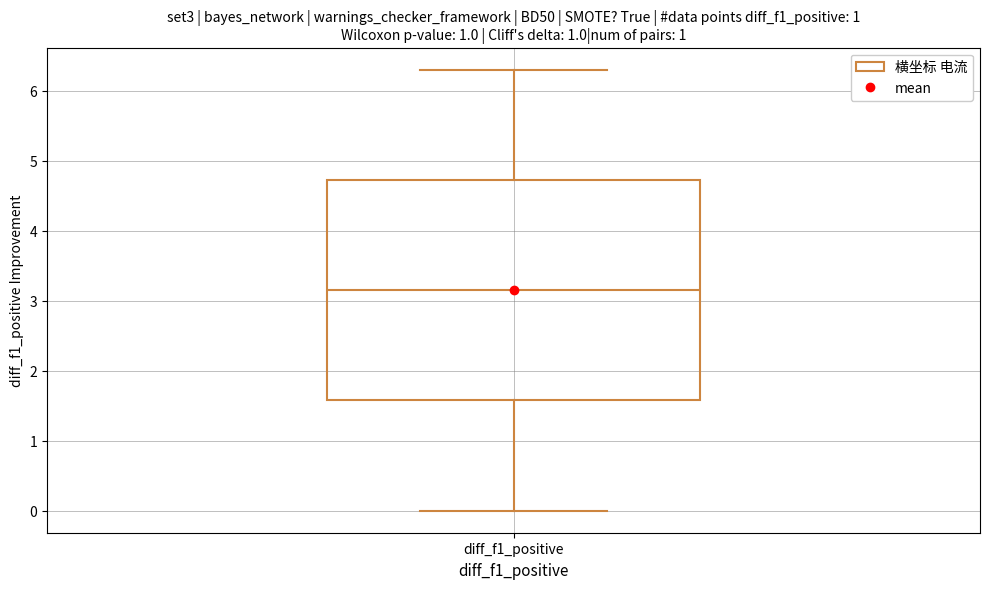

Transcribe this box plot: give where the median line is, the range the box spans, and where the two whiskers end, as read against the y-axis. The values are not printed on the chart, so give them approximately, as read against the axis.

median 3.2, box 1.6 to 4.7, whiskers 0.0 to 6.3